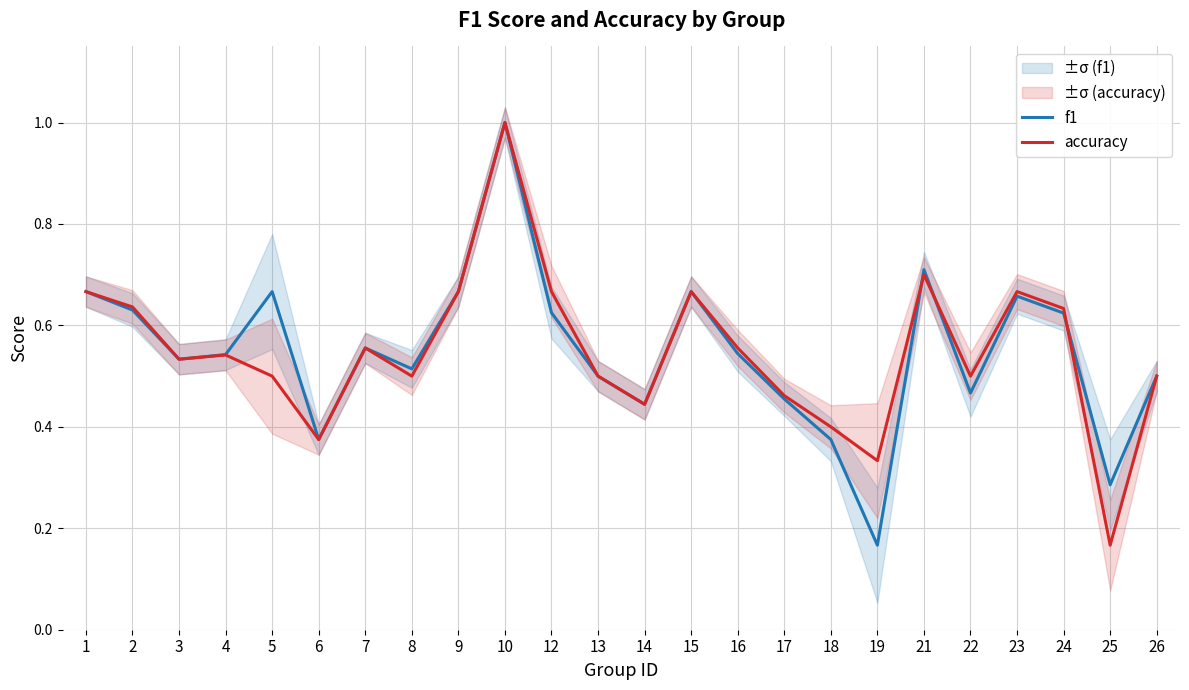

Reading left to right, list all the values displayed in this chart.

f1: 1=0.7	2=0.6	3=0.5	4=0.5	5=0.7	6=0.4	7=0.6	8=0.5	9=0.7	10=1.0	12=0.6	13=0.5	14=0.4	15=0.7	16=0.5	17=0.5	18=0.4	19=0.2	21=0.7	22=0.5	23=0.7	24=0.6	25=0.3	26=0.5
accuracy: 1=0.7	2=0.6	3=0.5	4=0.5	5=0.5	6=0.4	7=0.6	8=0.5	9=0.7	10=1.0	12=0.7	13=0.5	14=0.4	15=0.7	16=0.6	17=0.5	18=0.4	19=0.3	21=0.7	22=0.5	23=0.7	24=0.6	25=0.2	26=0.5